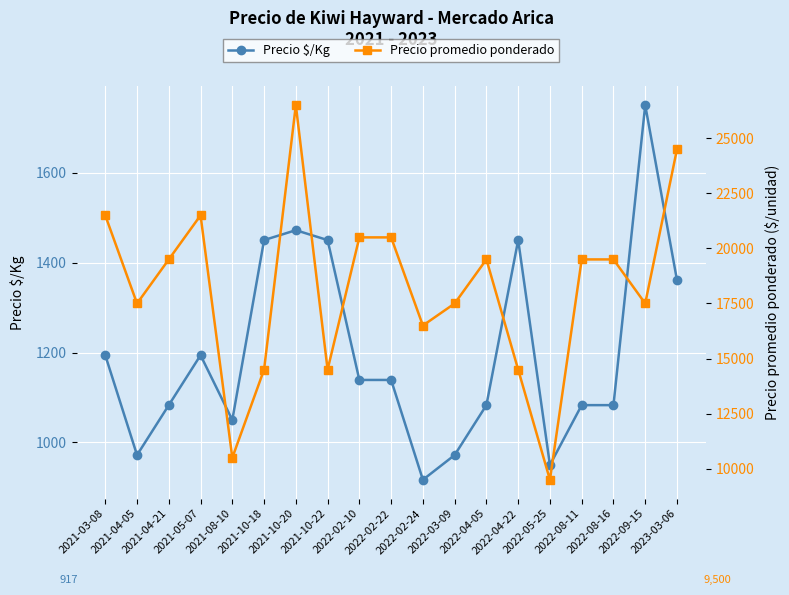

What is the label of the 4th point from the right?

2022-08-11